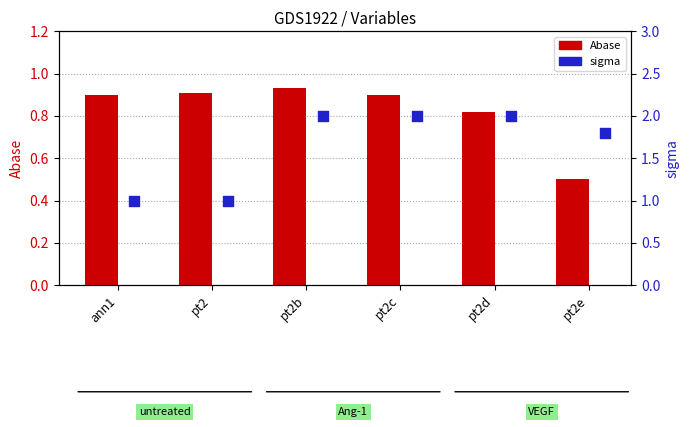

What is the total value across all series at ann1?

1.9